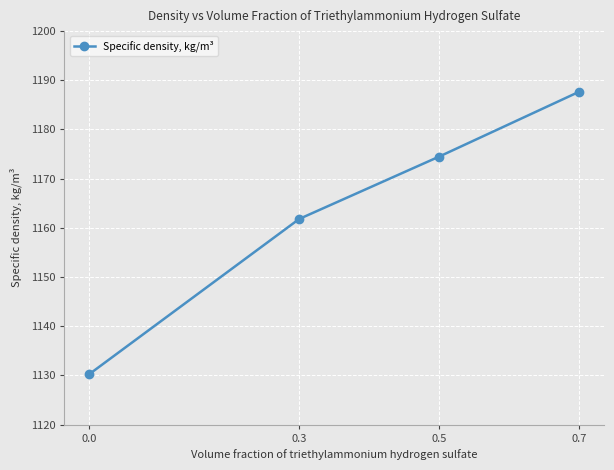

Where does the data first go above 1174?

0.5